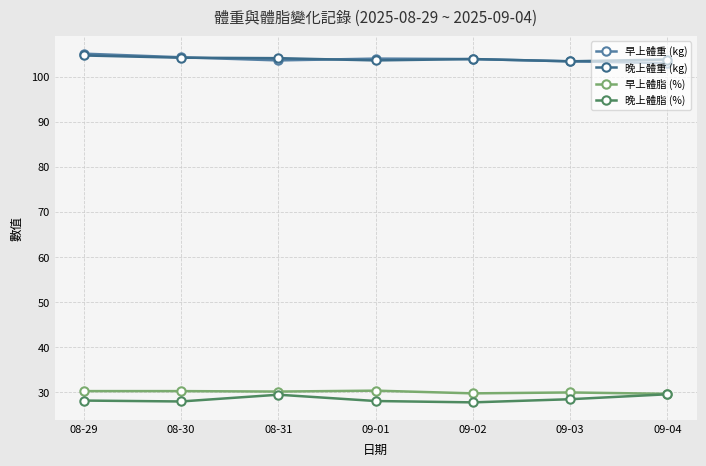

True or false: 晚上體脂 (%) and 晚上體重 (kg) intersect in this chart.

False